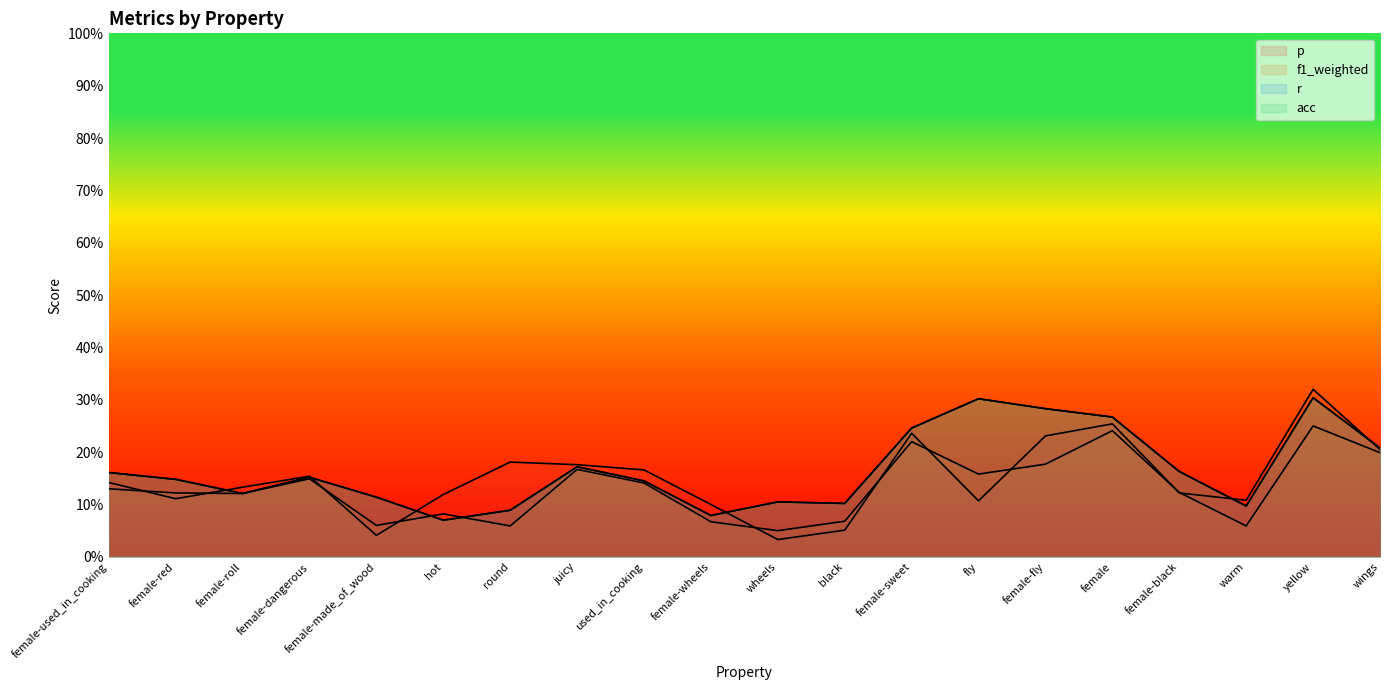

What is the sum of the p values at round and female-made_of_wood?

0.2